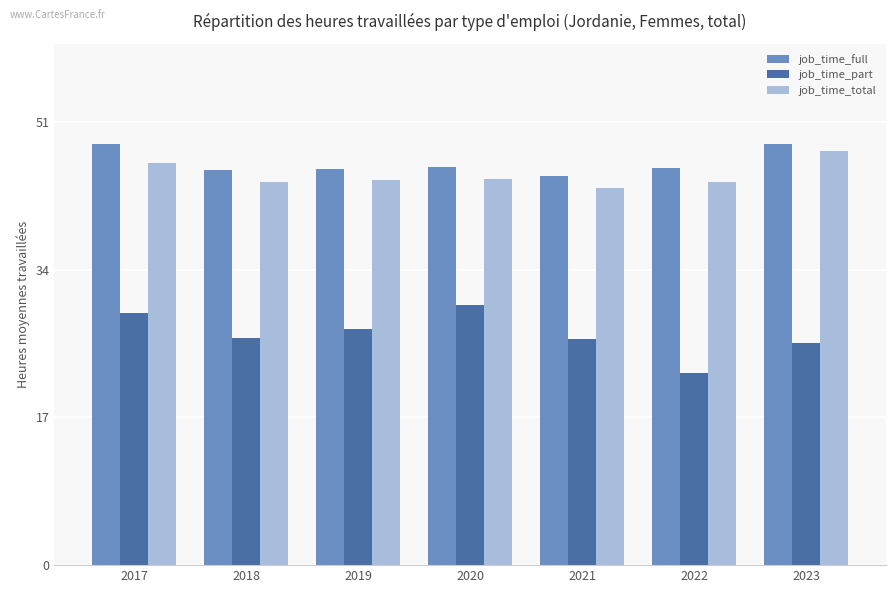

What is the sum of all job_time_part values?

186.1